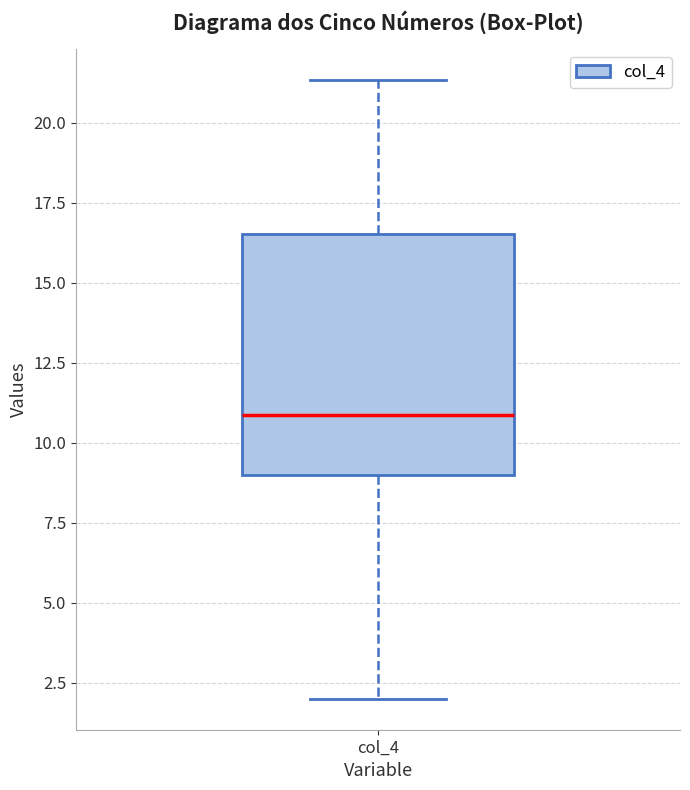

Where is the upper edge of the box for col_4 on the y-axis? The values are not printed on the chart, so give them approximately, as read against the axis.

16.5